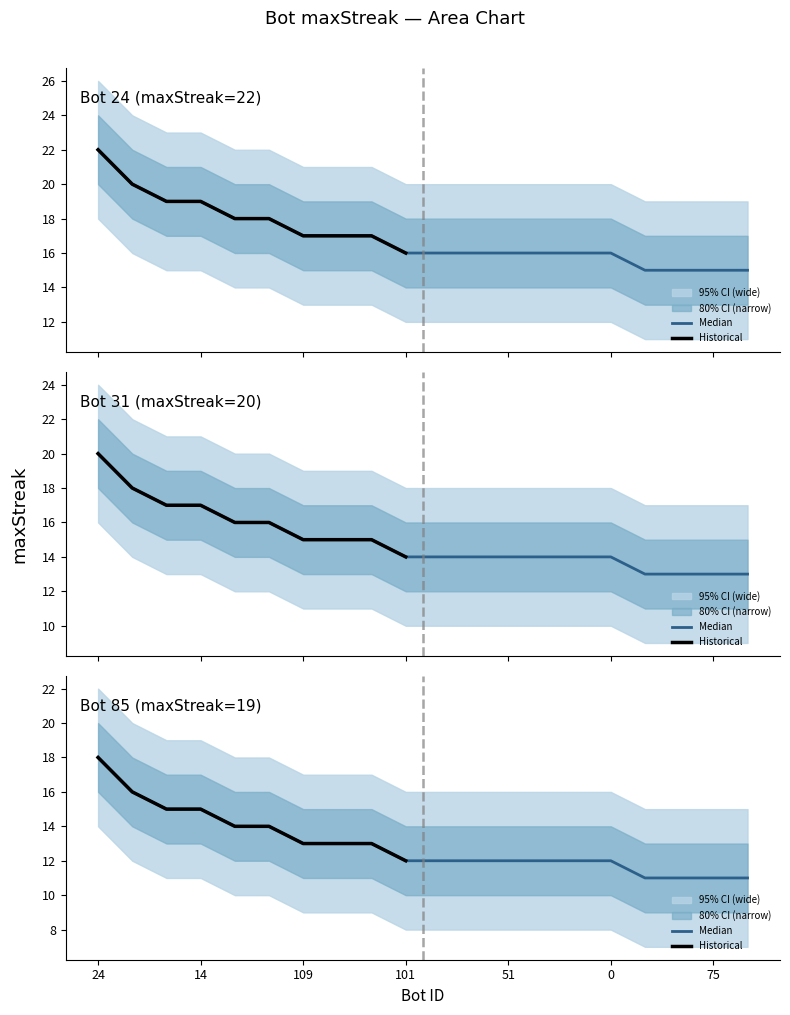

What is the sum of all lower1 values?

259